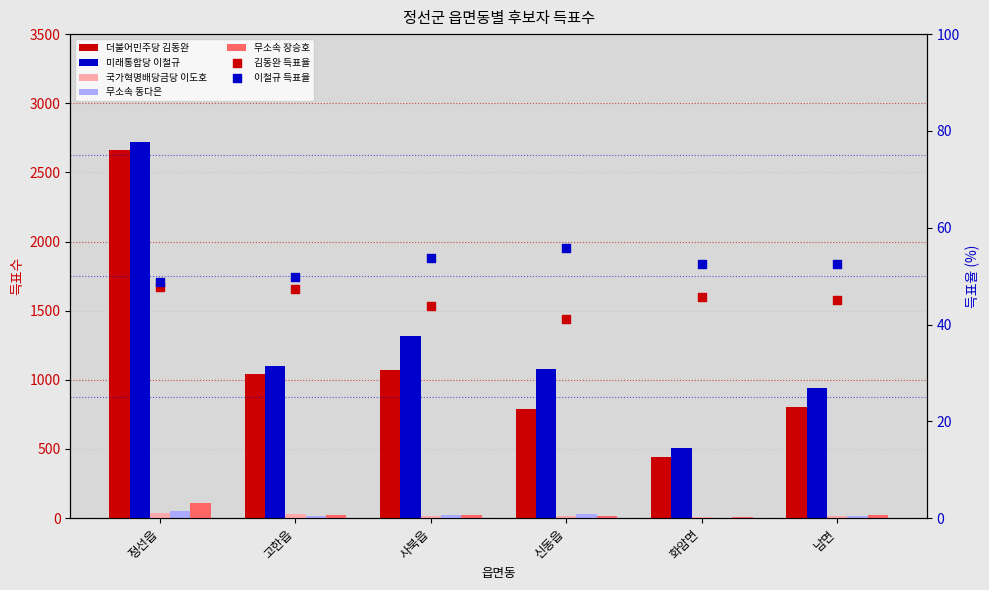

Which series has the largest Y range (max minus min)?

더불어민주당 김동완